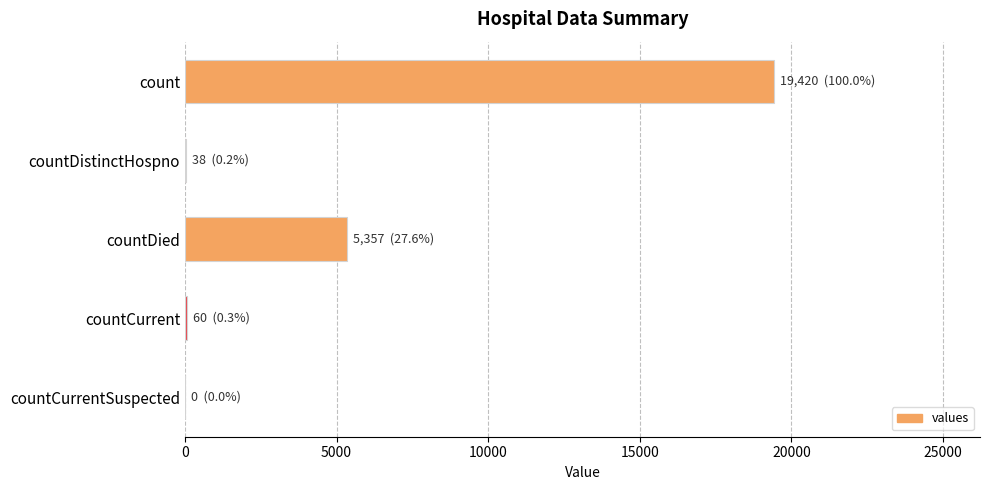

What is the greatest value displayed?

19420